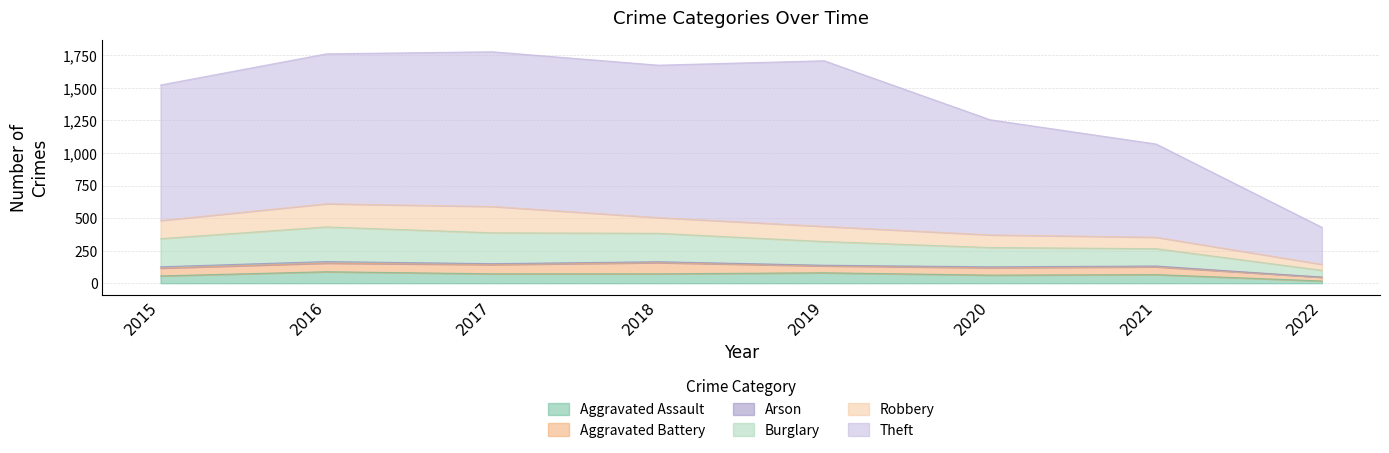

What is the highest value of the Aggravated Assault series?

88